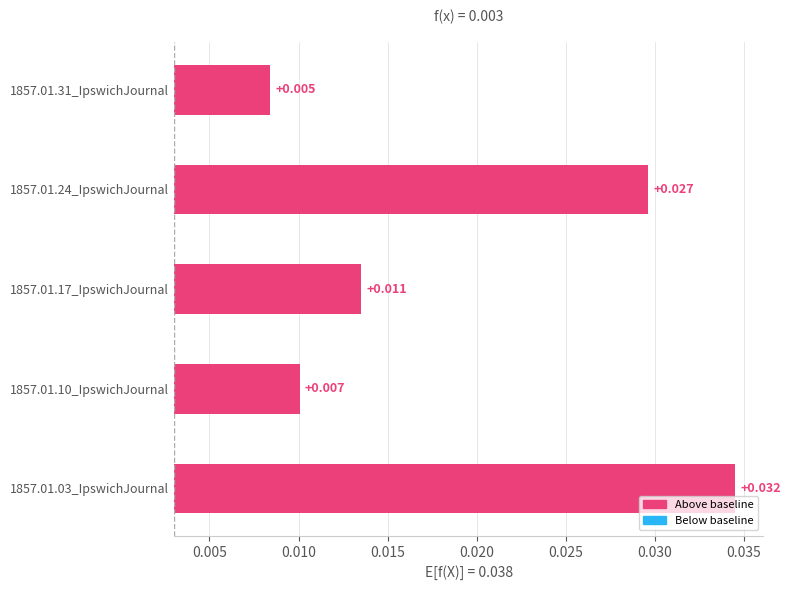

Are the bars horizontal?

Yes